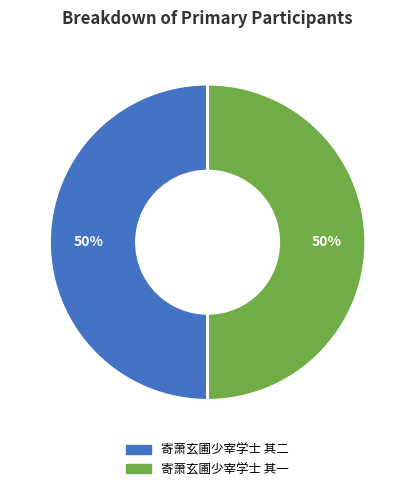

Is it true that 寄萧玄圃少宰学士 其二 is 50% of the pie?

True